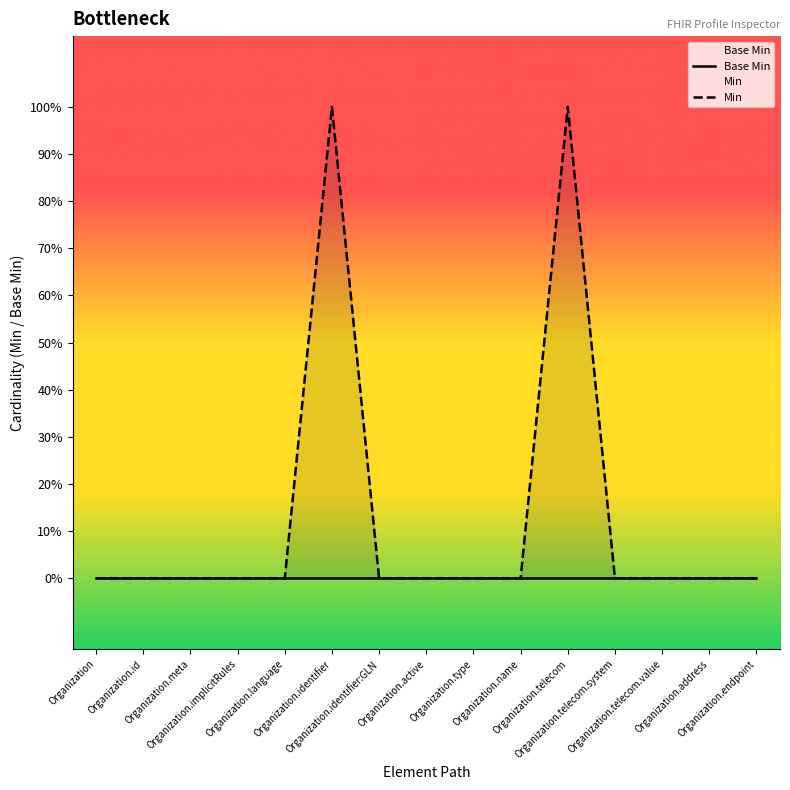

Where is Min nearest to the value 0?

Organization